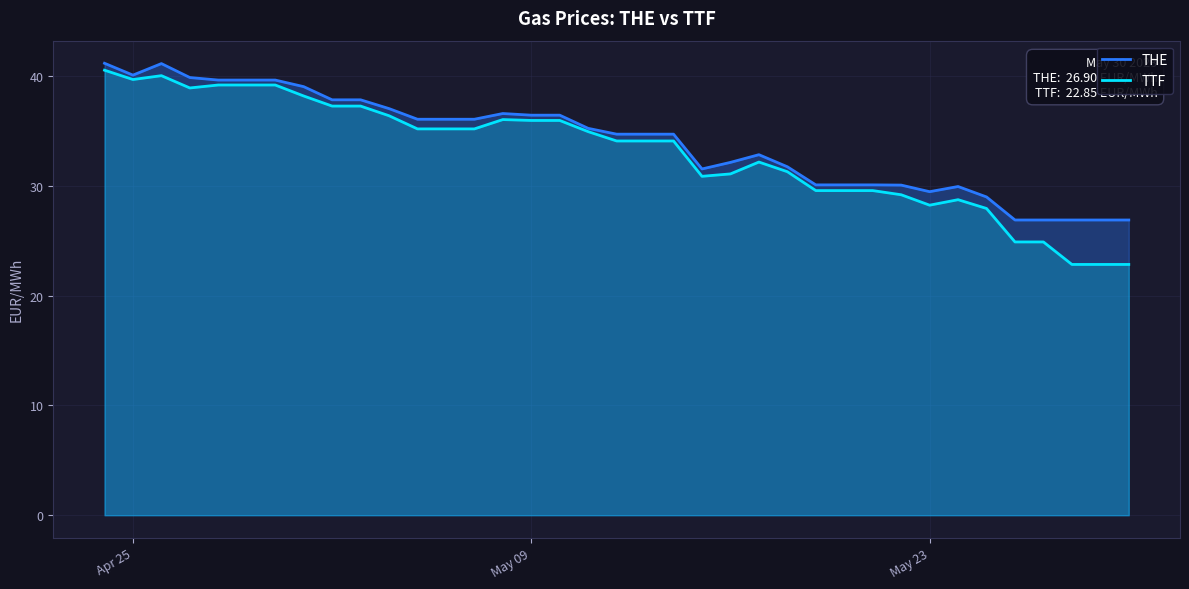

The value of THE at May 09 is 48.7. True or false?

False